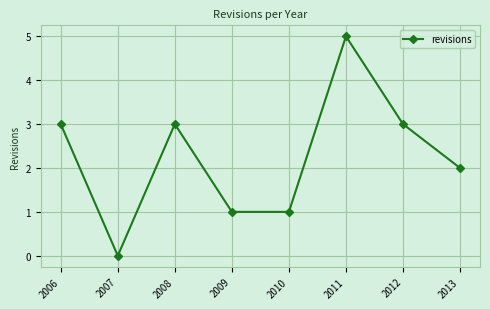

What is the value of the 6th point from the left?

5